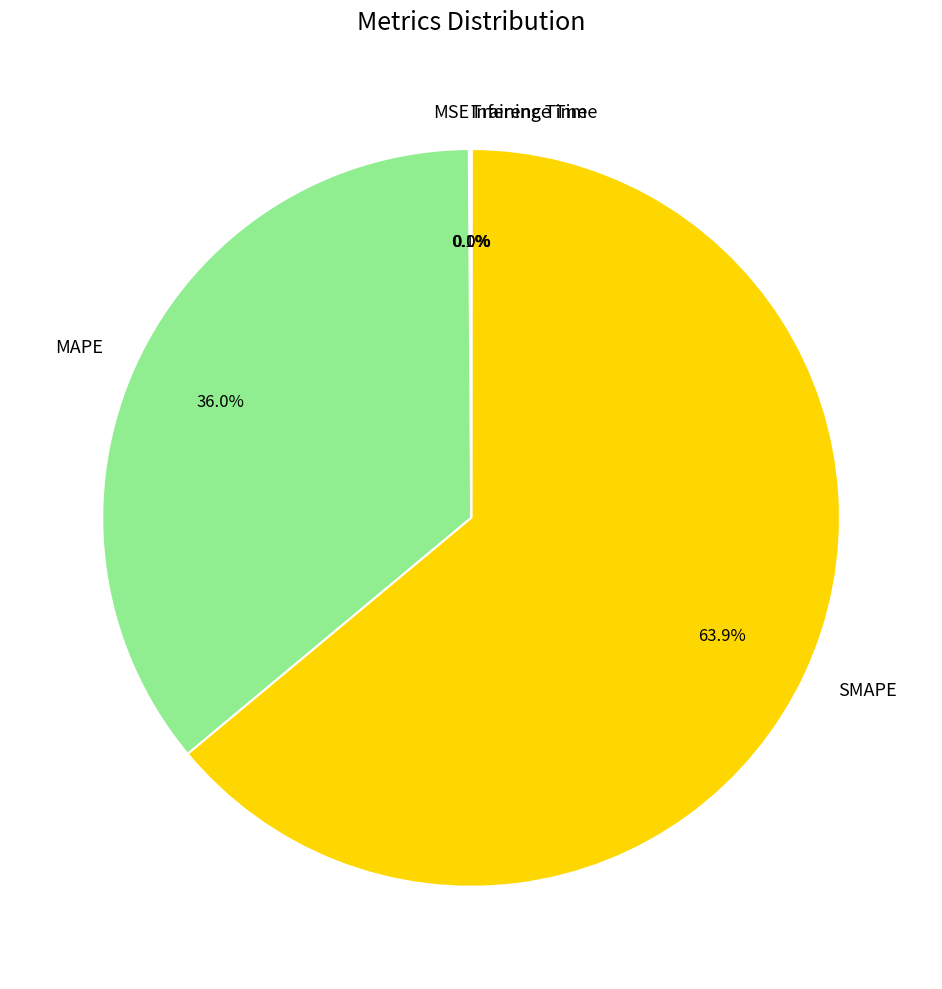

What is the total percentage of SMAPE and MAPE?

99.9%